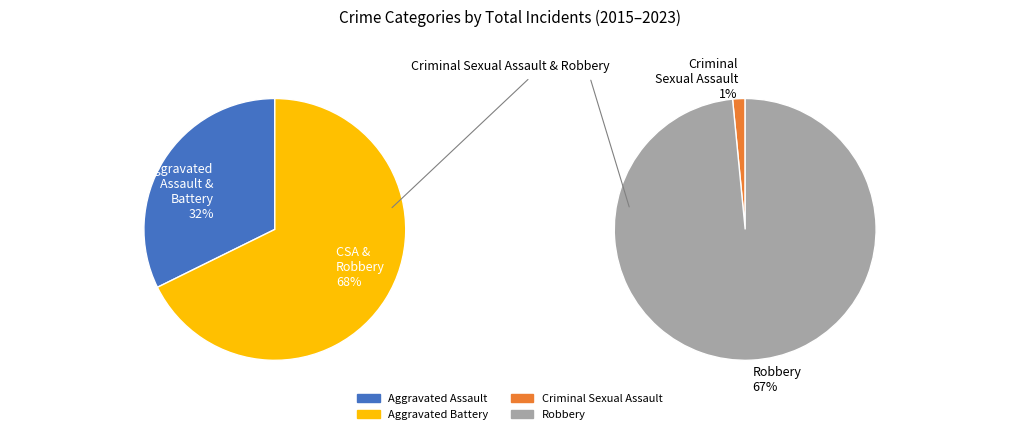

To the nearest percent, what is the combined percentage of Criminal Sexual Assault and Aggravated Assault?

20%